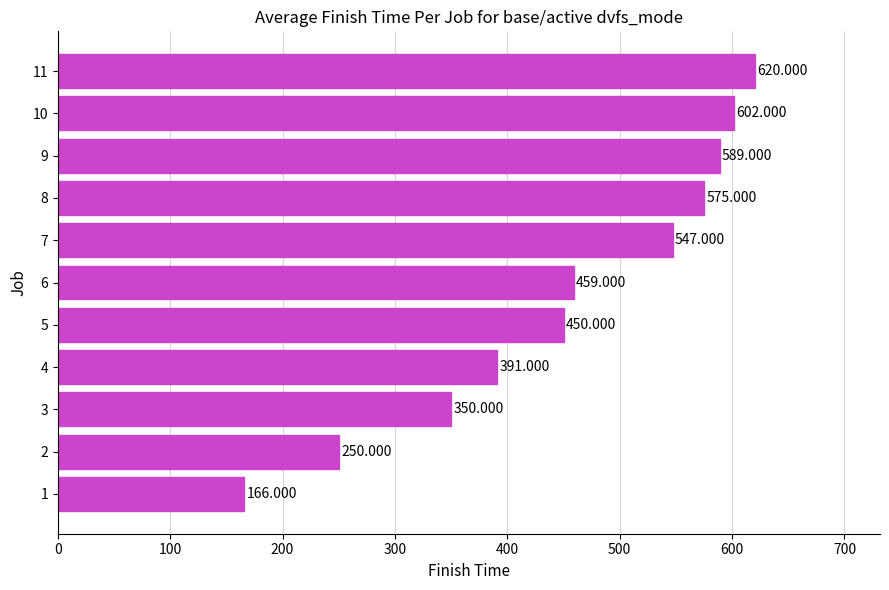

Are the bars horizontal?

Yes